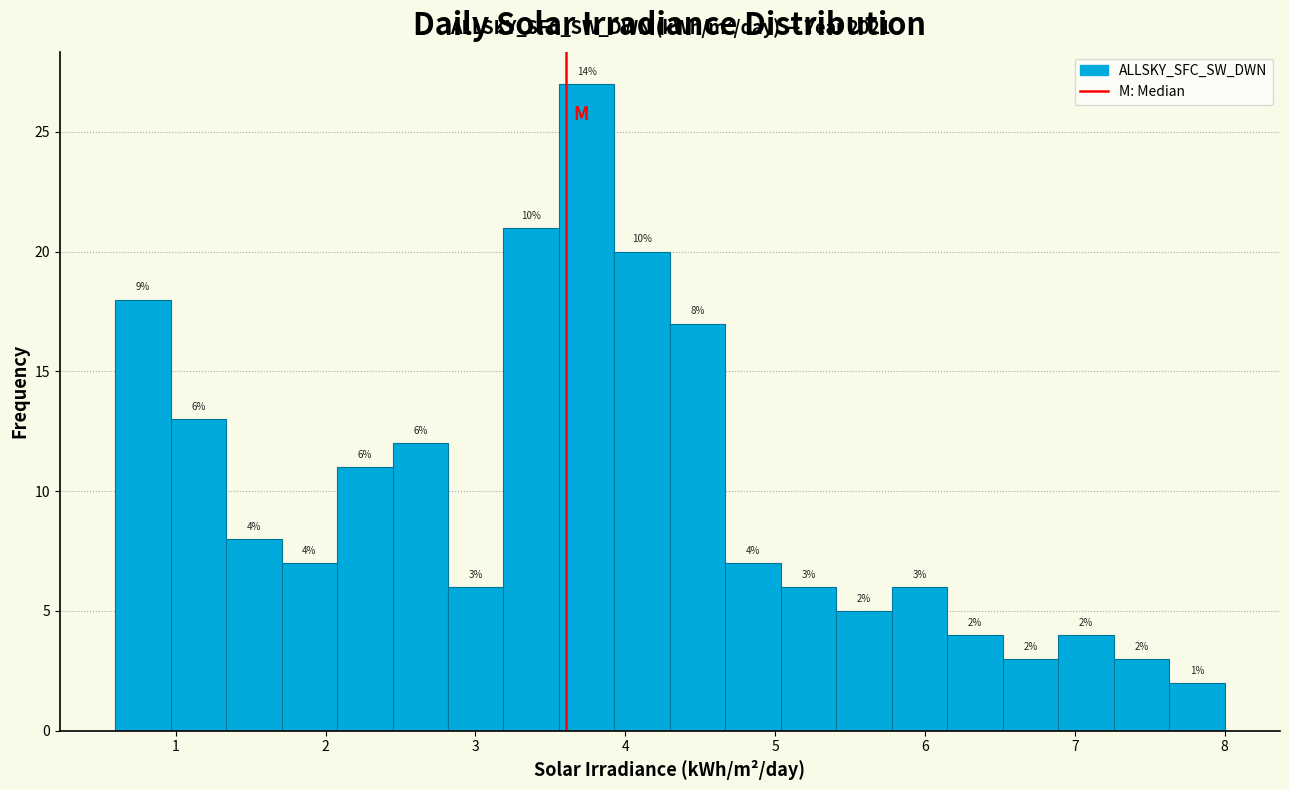

Around what value on the x-axis is the tallest bar? Give the approximate position of its centre, as read against the axis.

3.7